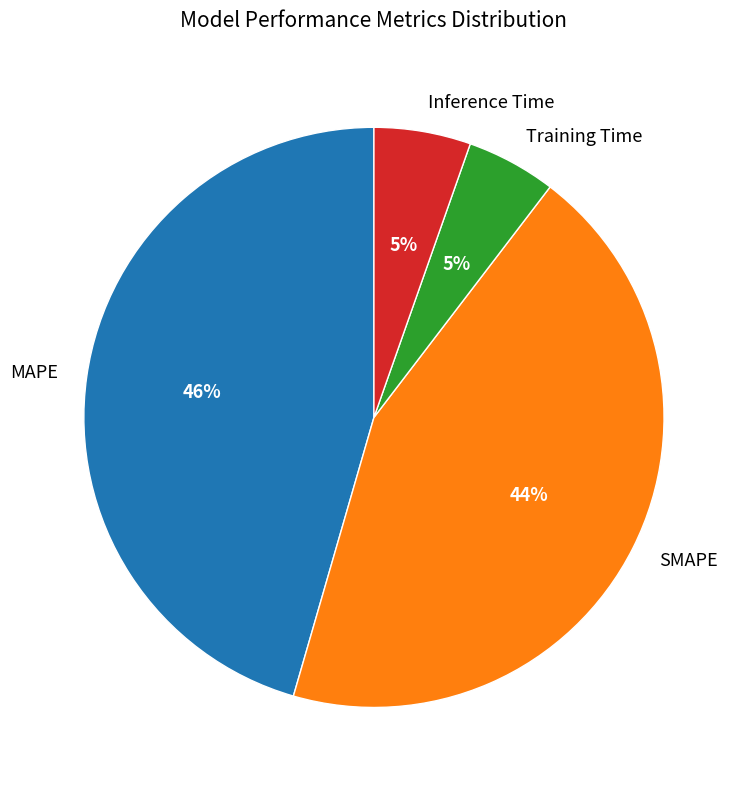

To the nearest percent, what portion does SMAPE represent?

44%